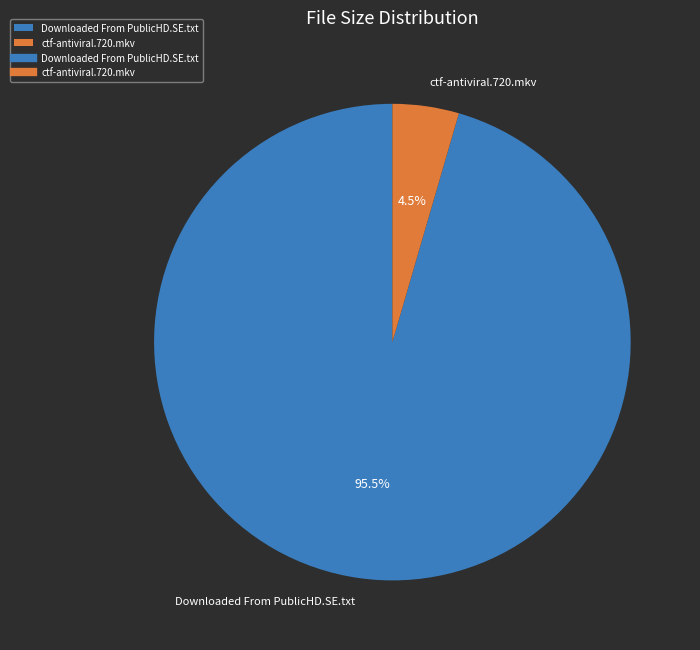

Does any single category account for the majority?

Yes